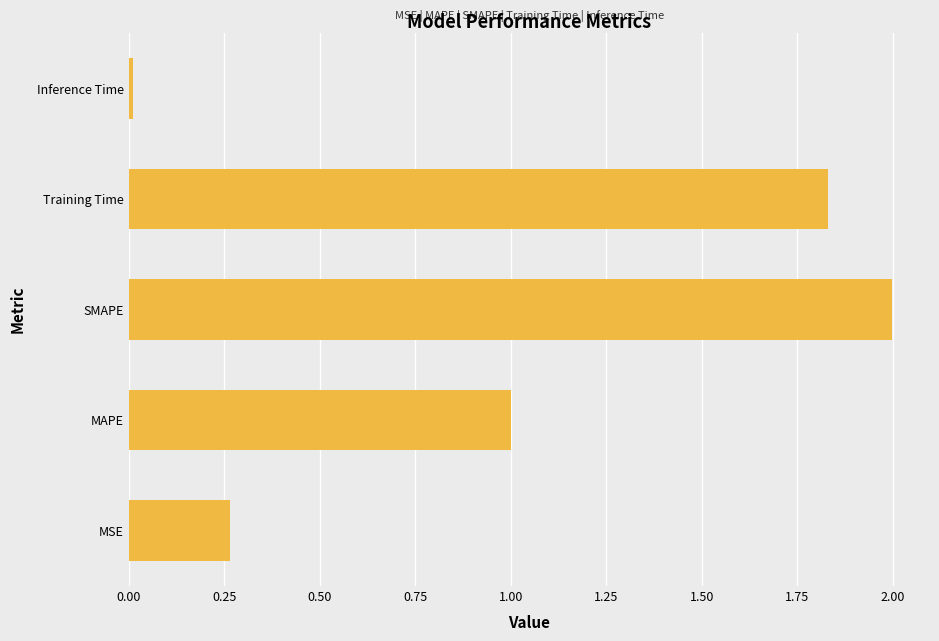

List the labels in order of value, smallest first.

Inference Time, MSE, MAPE, Training Time, SMAPE